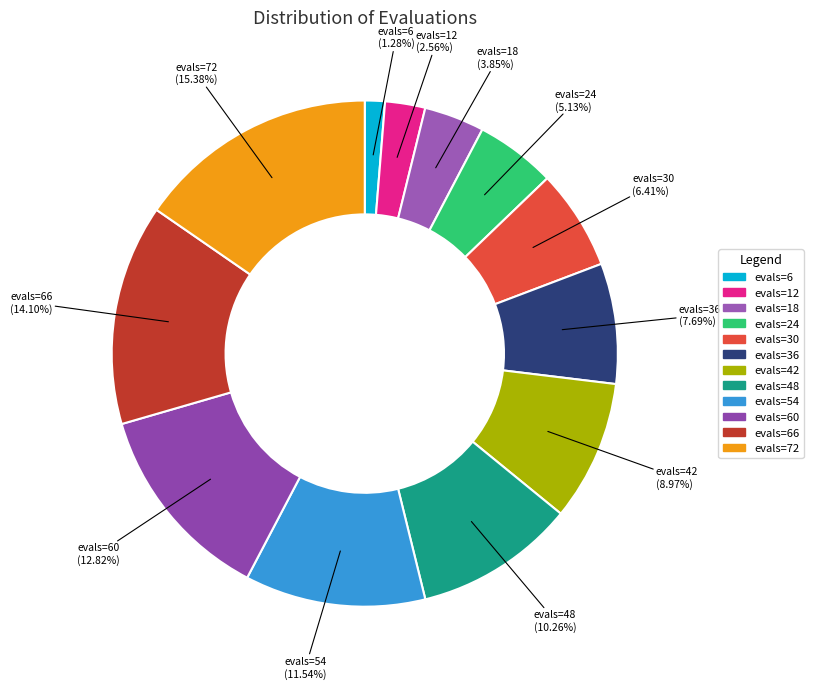

Rank the categories by value from lowest to highest.

evals=6, evals=12, evals=18, evals=24, evals=30, evals=36, evals=42, evals=48, evals=54, evals=60, evals=66, evals=72